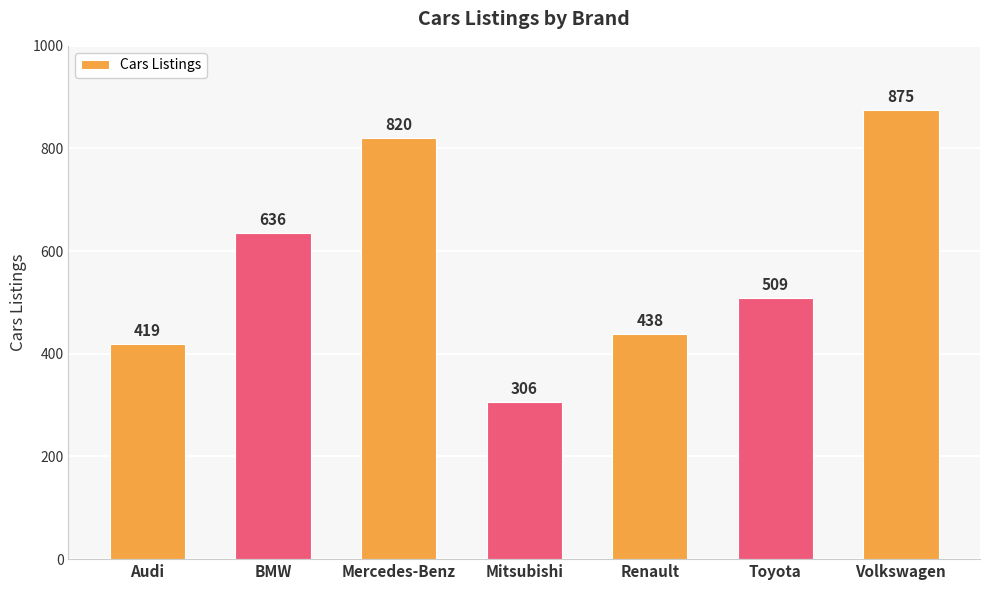

What is the label of the 1st bar from the left?

Audi